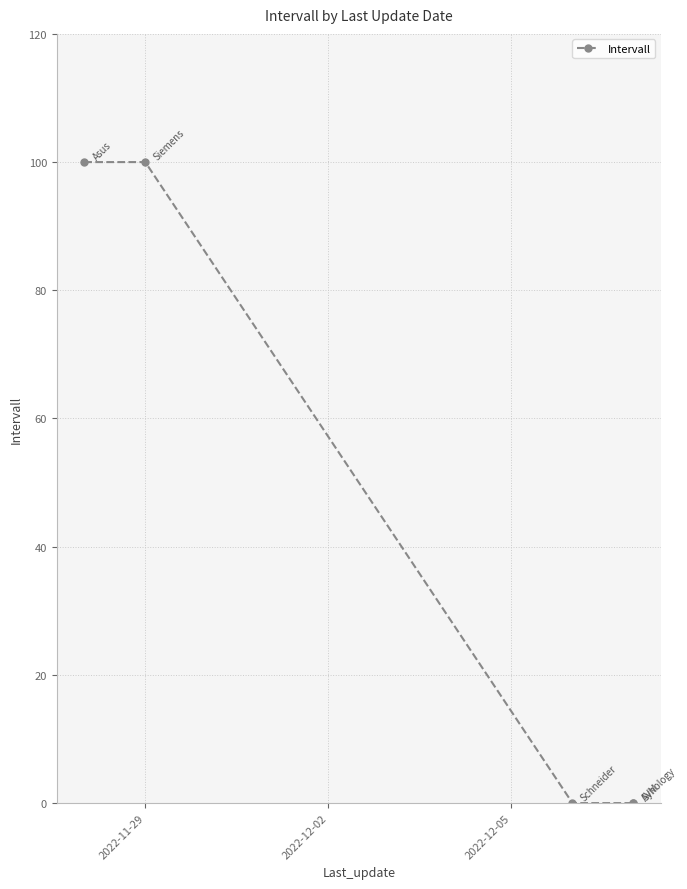

Is it true that the value at 4 is 68?

False